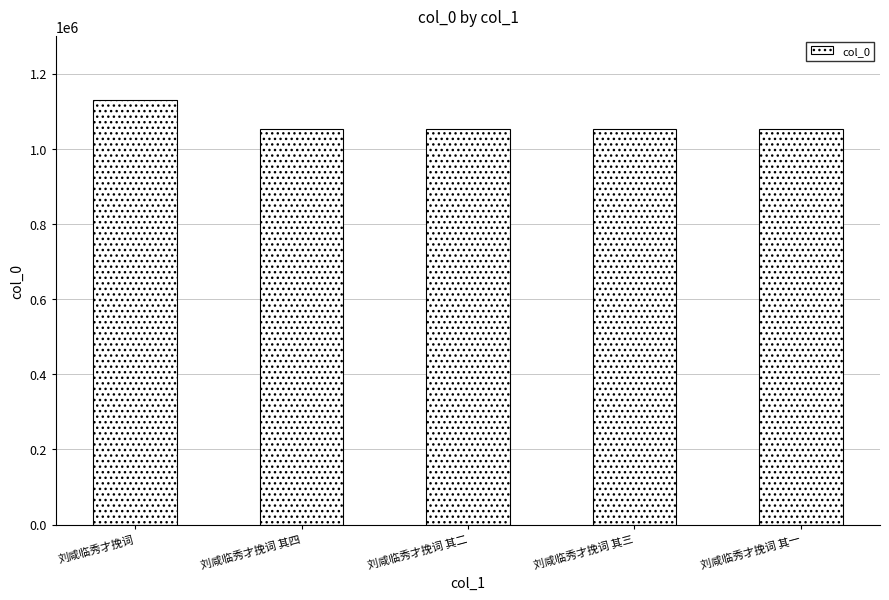

Which label corresponds to the largest value in the chart?

刘咸临秀才挽词